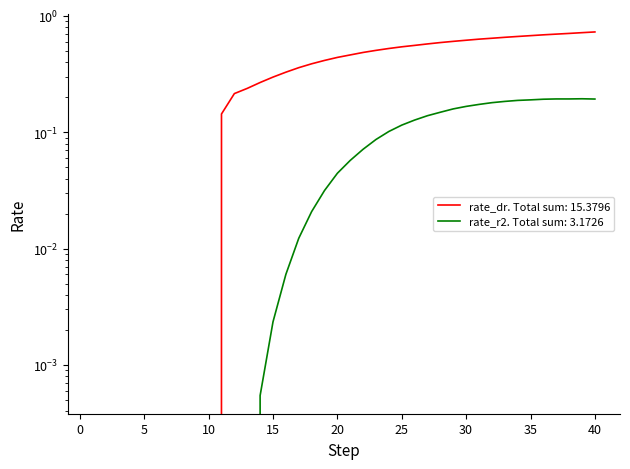

True or false: rate_dr has a value of 1.3 at 38.

False